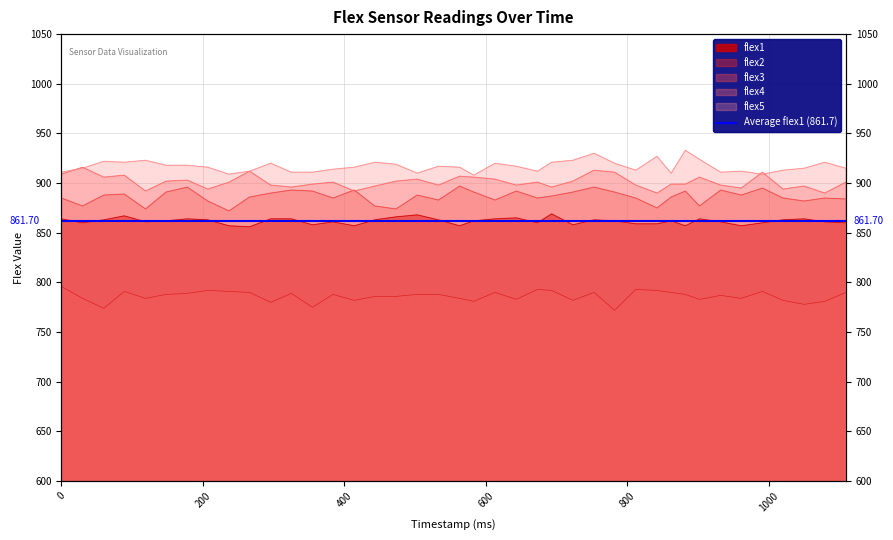

At how many categories does at least one series exceed 873?

40